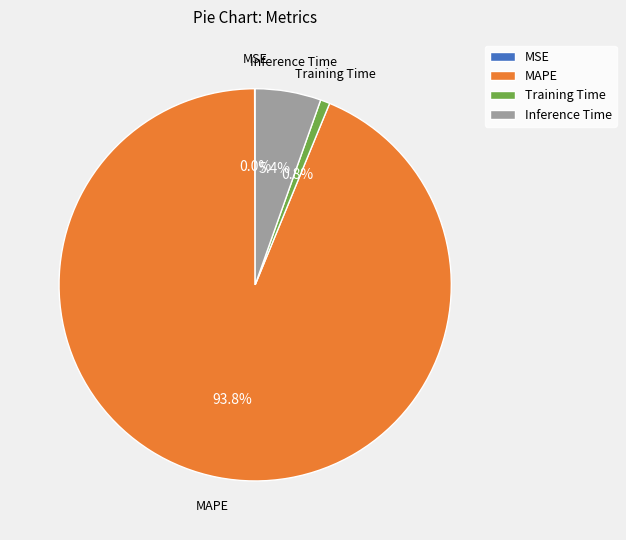

What is the majority slice?

MAPE